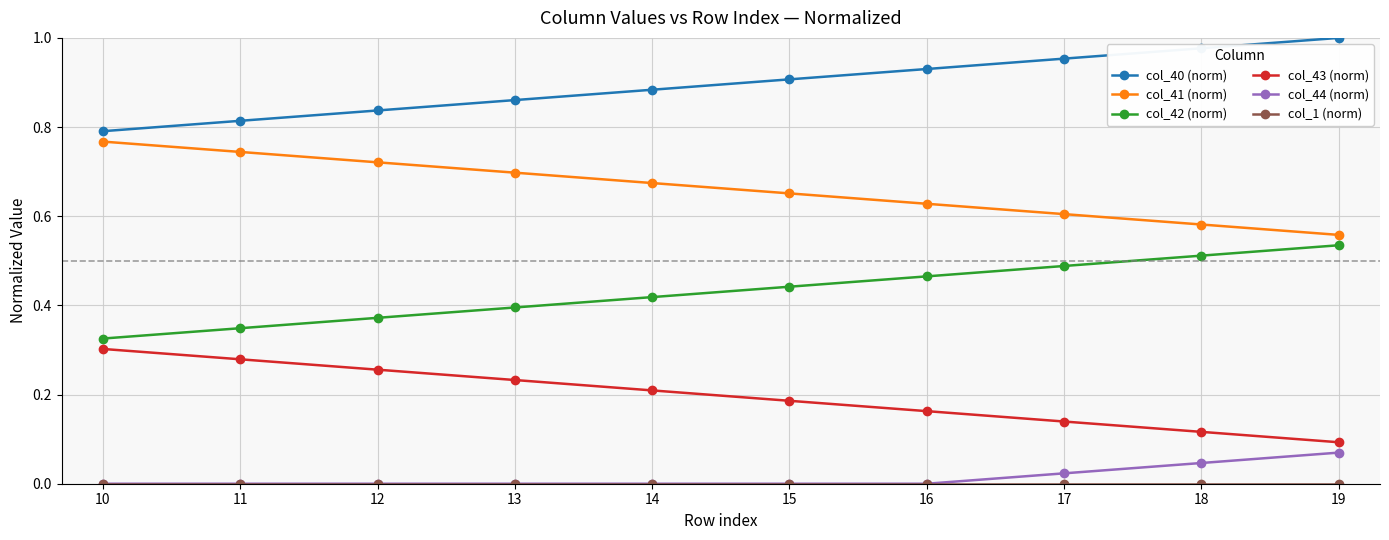

True or false: col_44 (norm) and col_41 (norm) cross at least once.

False